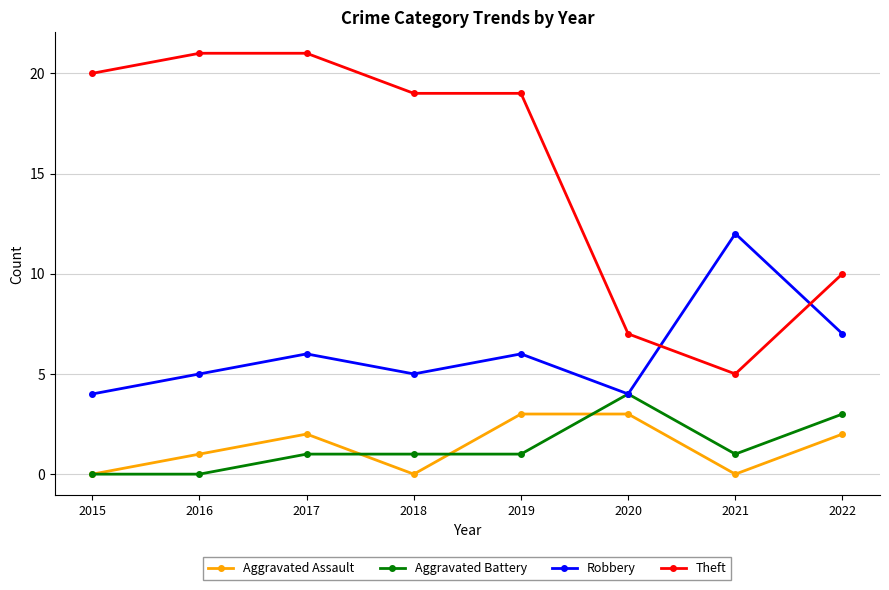

Is the value of Robbery at 2020 greater than the value of Aggravated Battery at 2016?

Yes